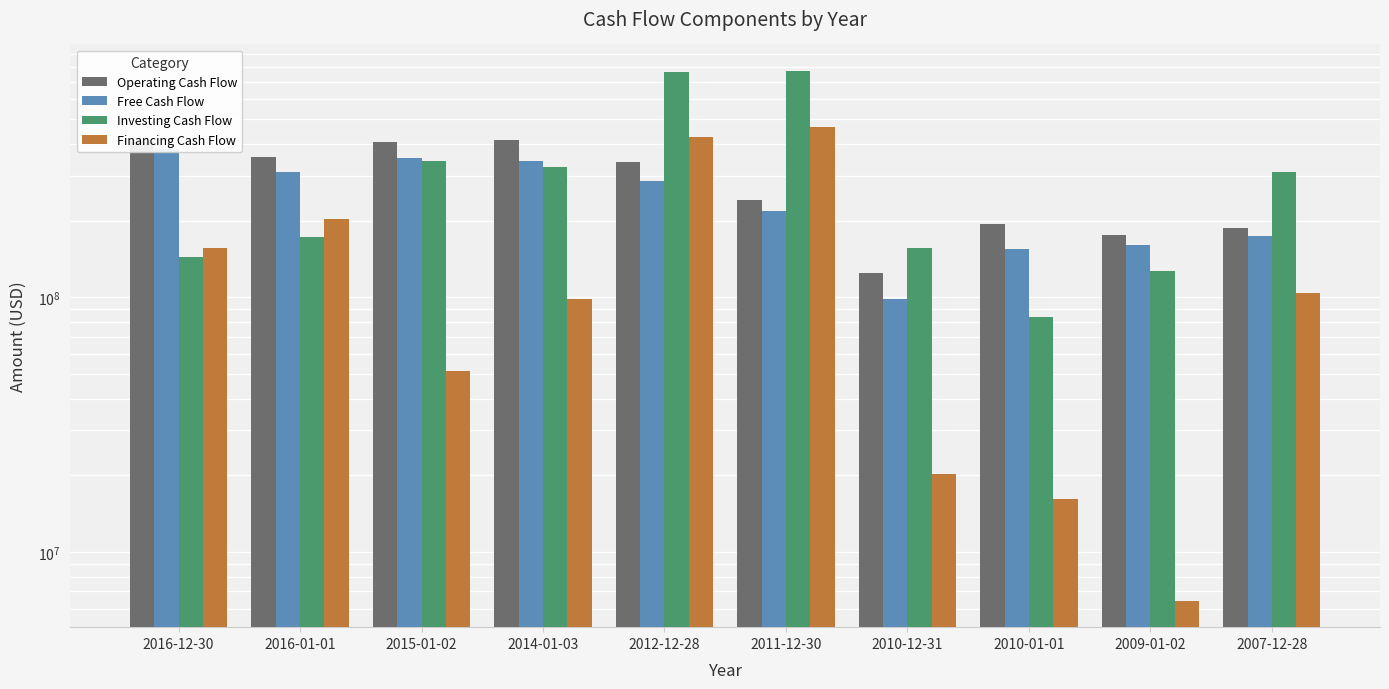

What is the total value across all series at 2014-01-03?

1181300000